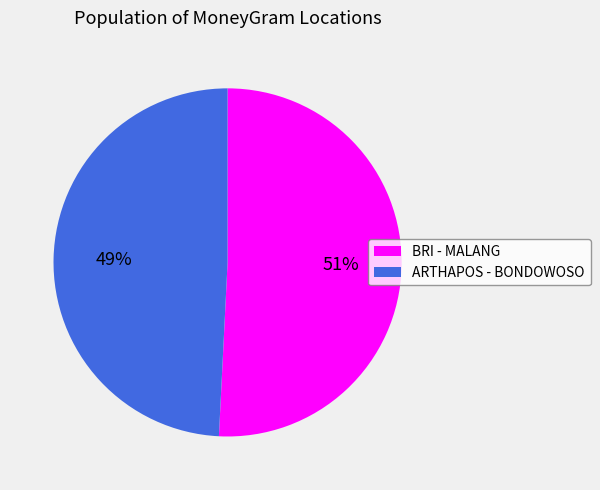

To the nearest percent, what is the average slice percentage?

50%